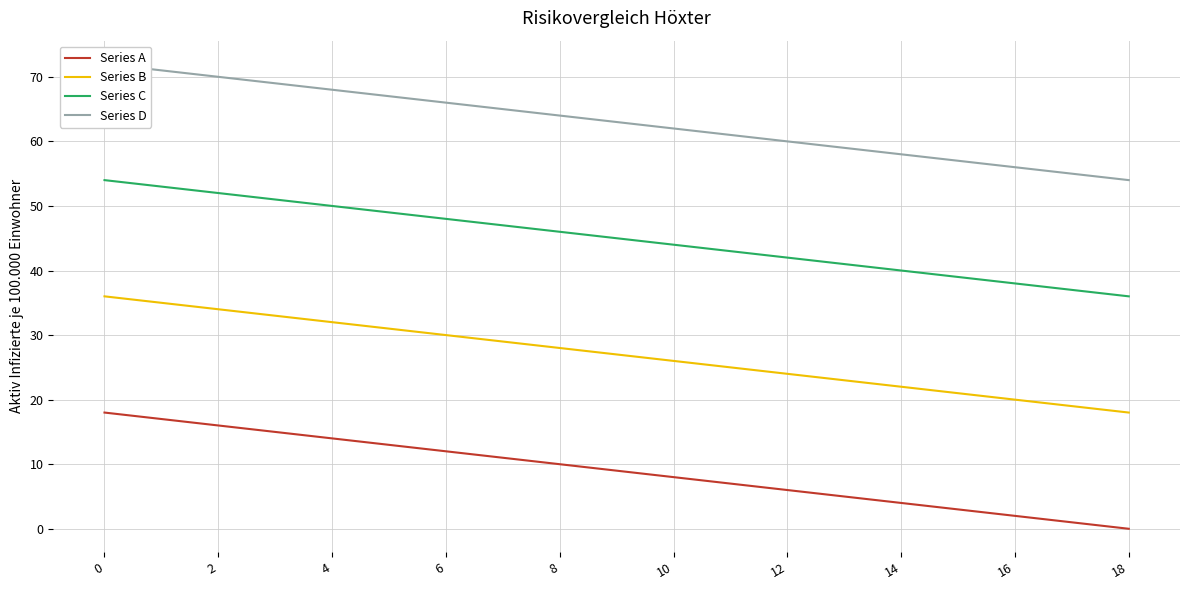

How many lines are shown in the chart?

4